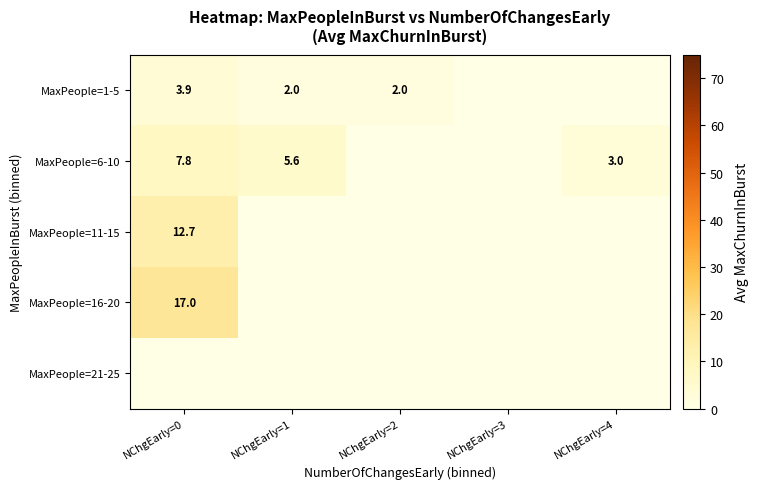

The MaxPeople=1-5 series shows 2.0 at NChgEarly=2. True or false?

True